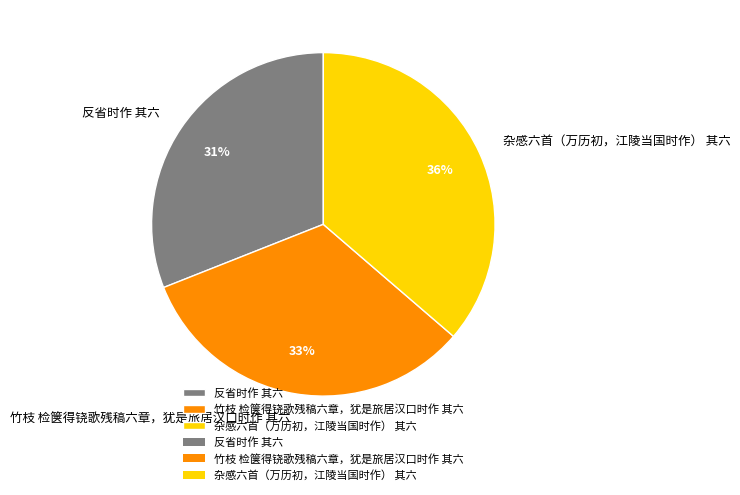

Is there any slice that represents more than half of the pie?

No